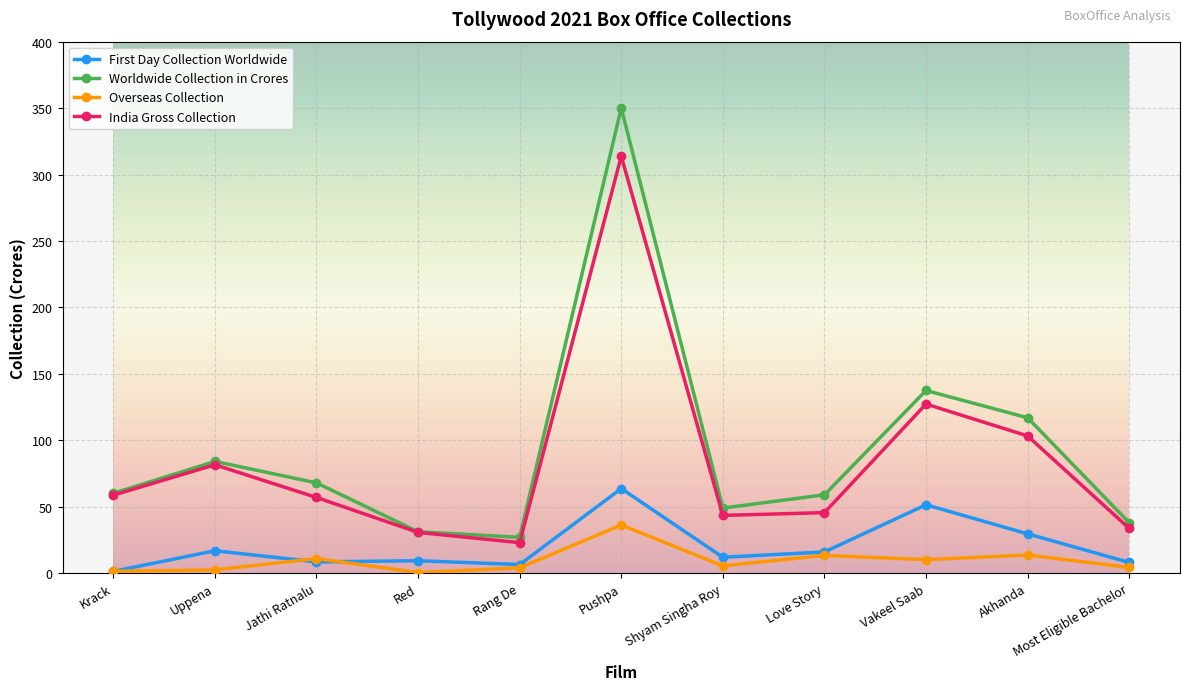

True or false: Overseas Collection has a value of 9.2 at Pushpa.

False